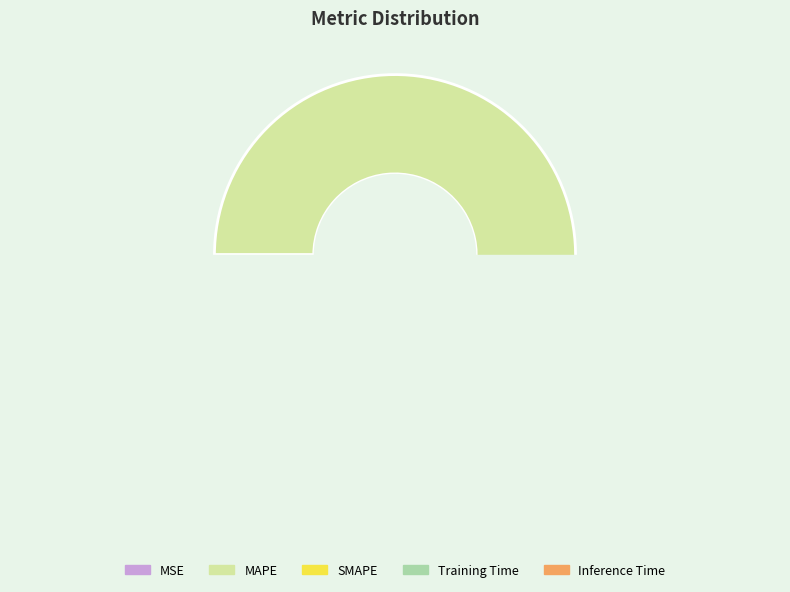

To the nearest percent, what is the average slice percentage?

20%